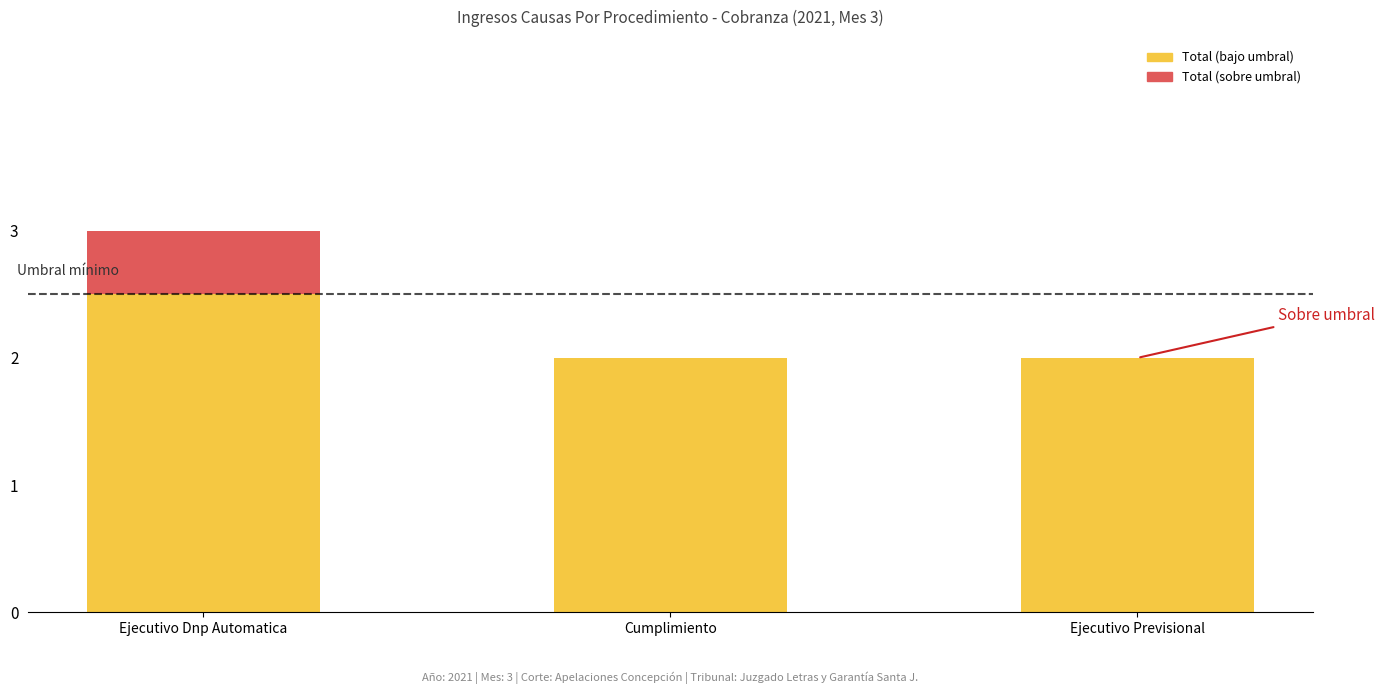

How many data points does each series have?

3